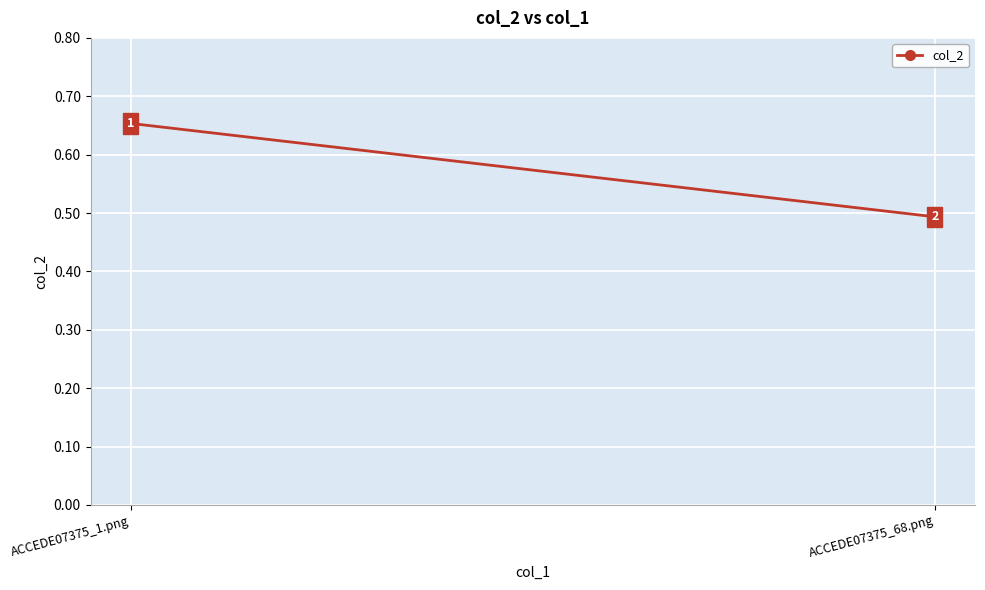

At which category does the chart reach its minimum across all series?

ACCEDE07375_68.png